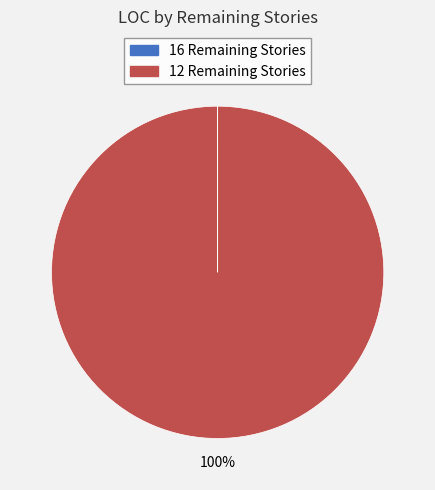

Which category has the biggest portion of the pie?

12 Remaining Stories